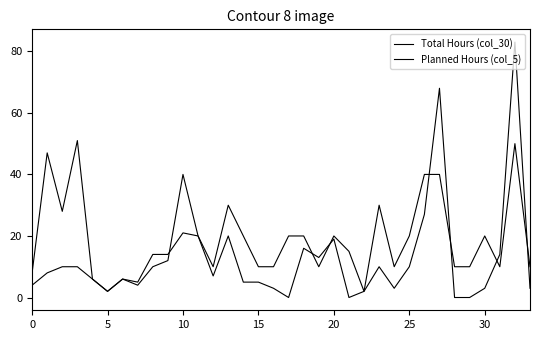

Does the chart display data point markers on the line(s)?

No